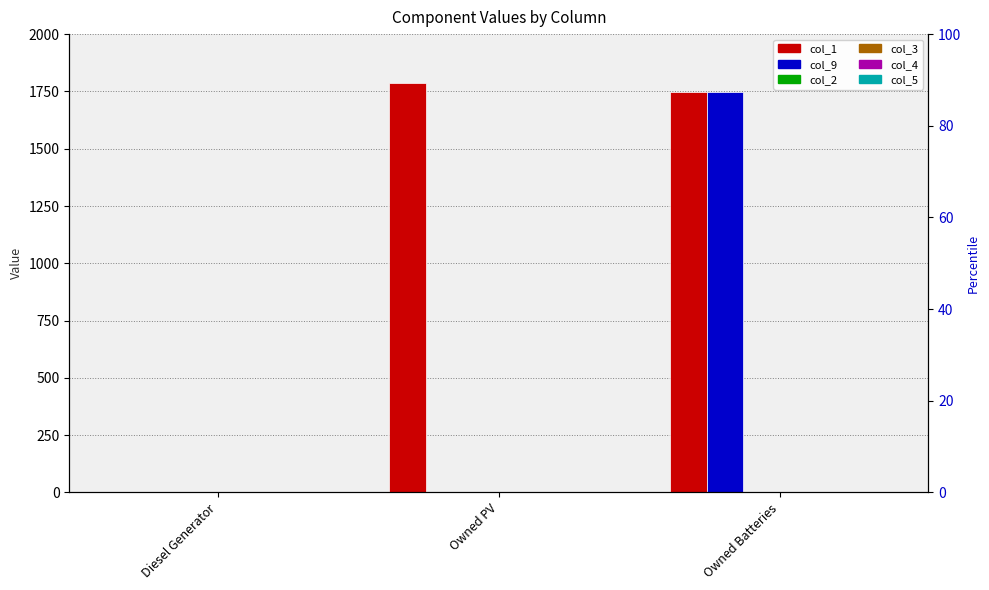

Which category has the lowest value across all series?

Diesel Generator